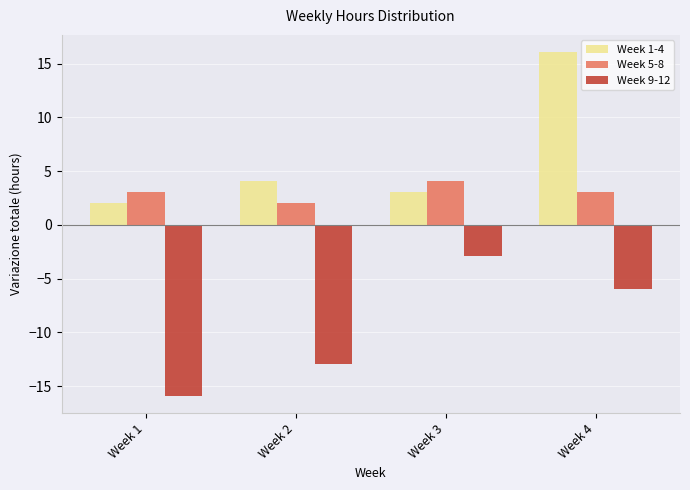

Is it true that Week 1-4 equals 0.6 at Week 1?

False